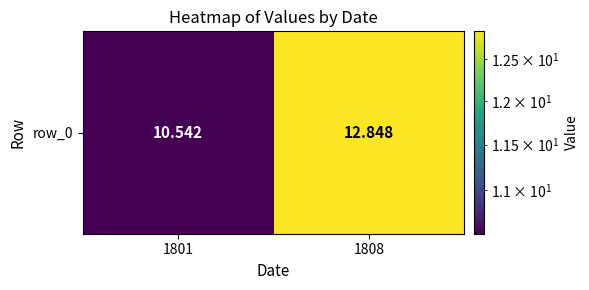

Read the value at 1801.

10.5